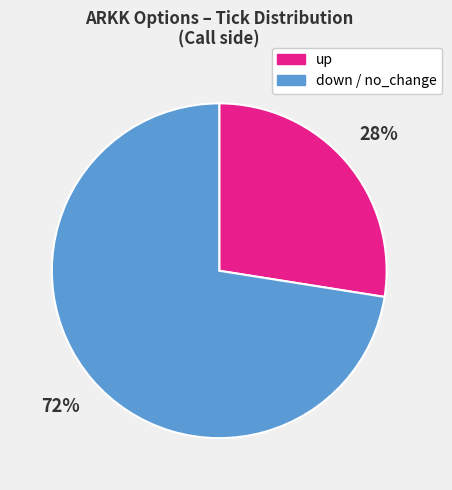

Rank the categories by value from lowest to highest.

up, down / no_change